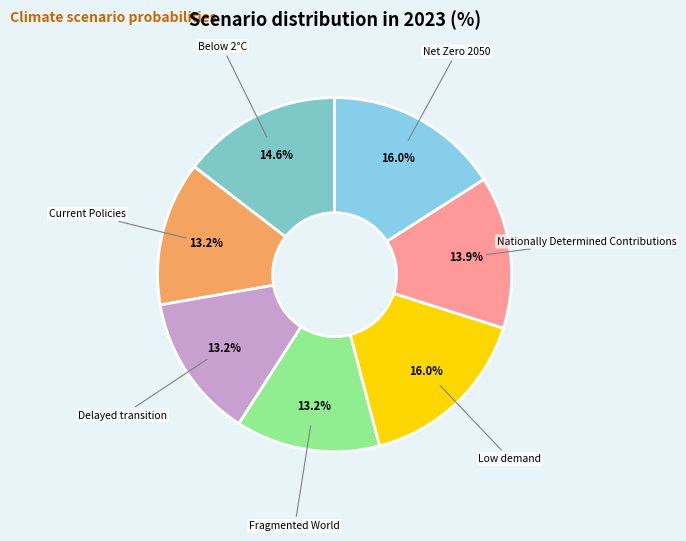

Count the number of slices in the pie.

7